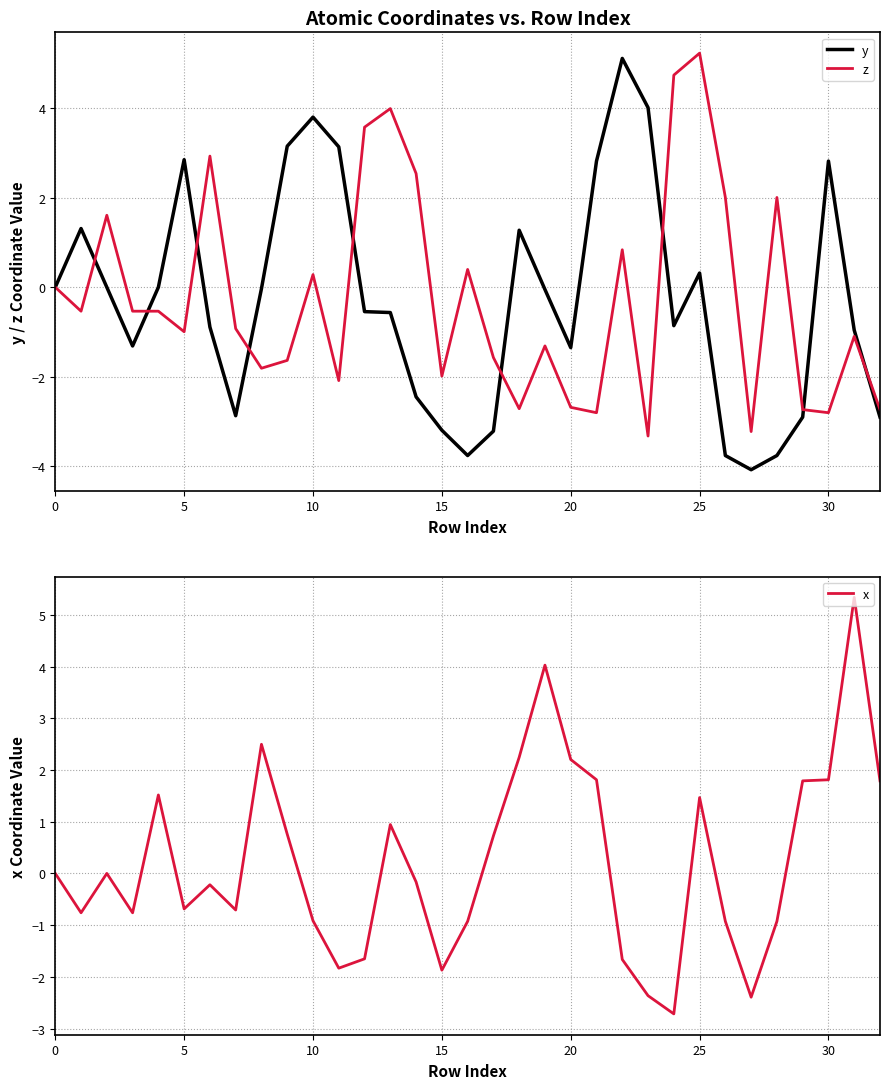

How many values in z are above zero?

12